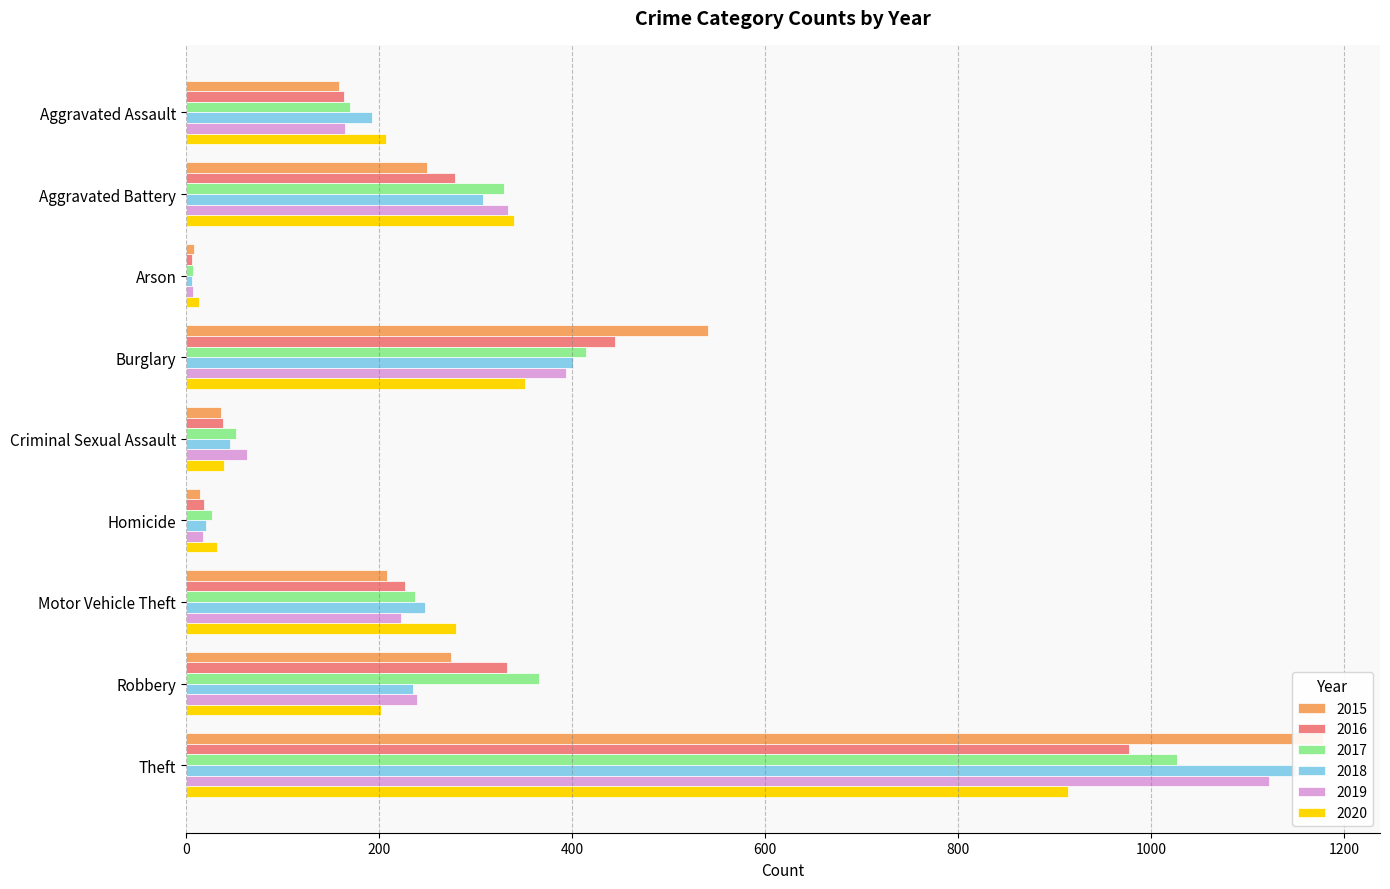

Which series has the widest spread of values?

2015